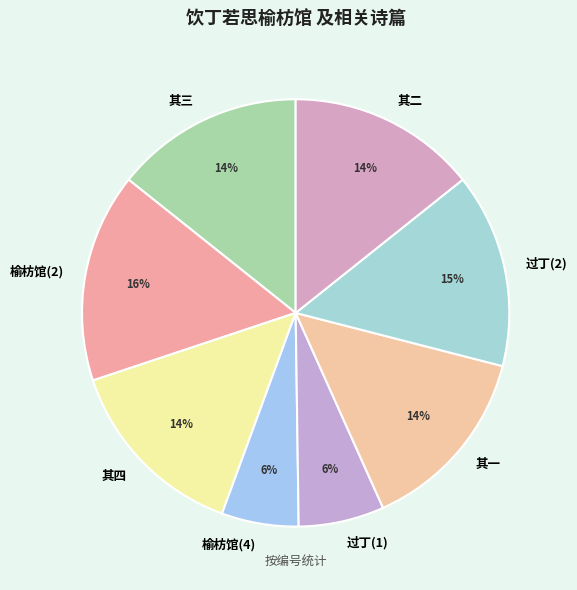

What percentage is the 其二 slice, to the nearest percent?

14%